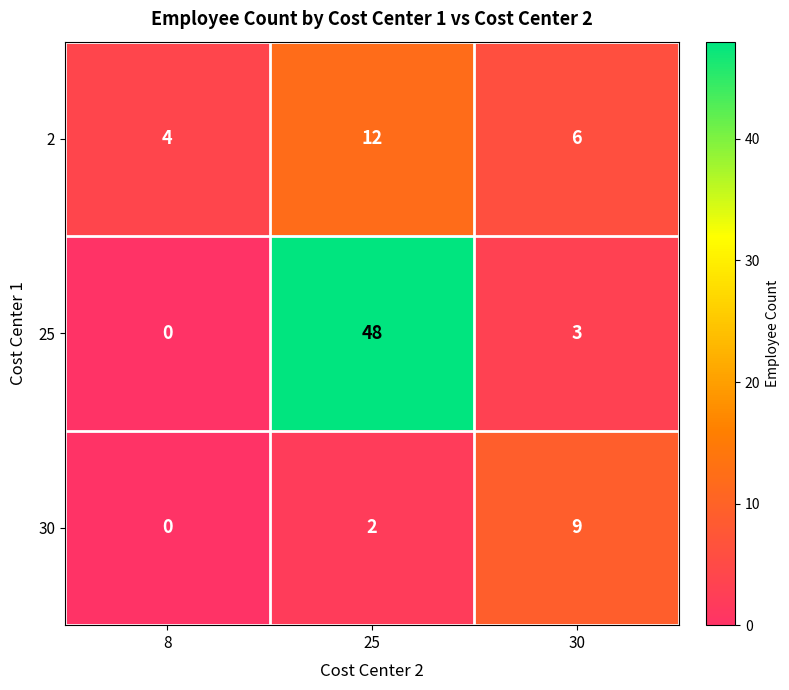

At which category is the sum across all series the highest?

25